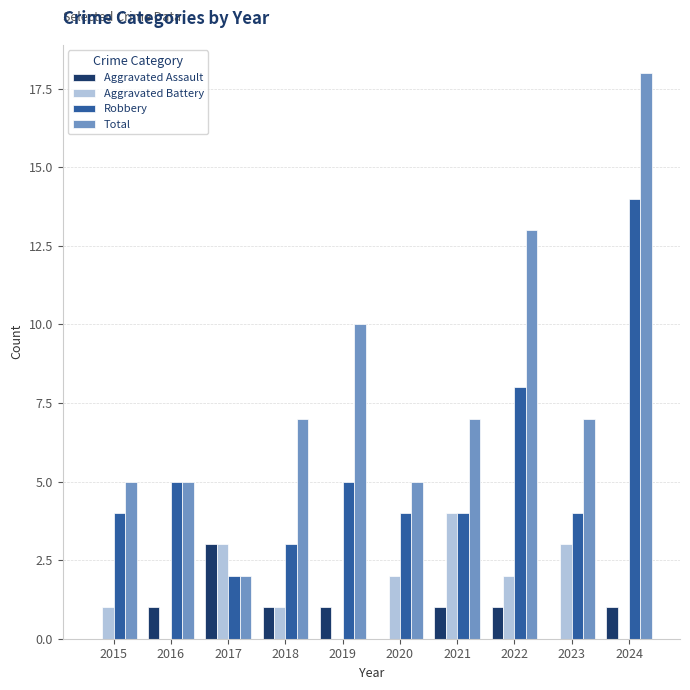

What is the approximate value of Total at 2018, to the nearest 5?

5